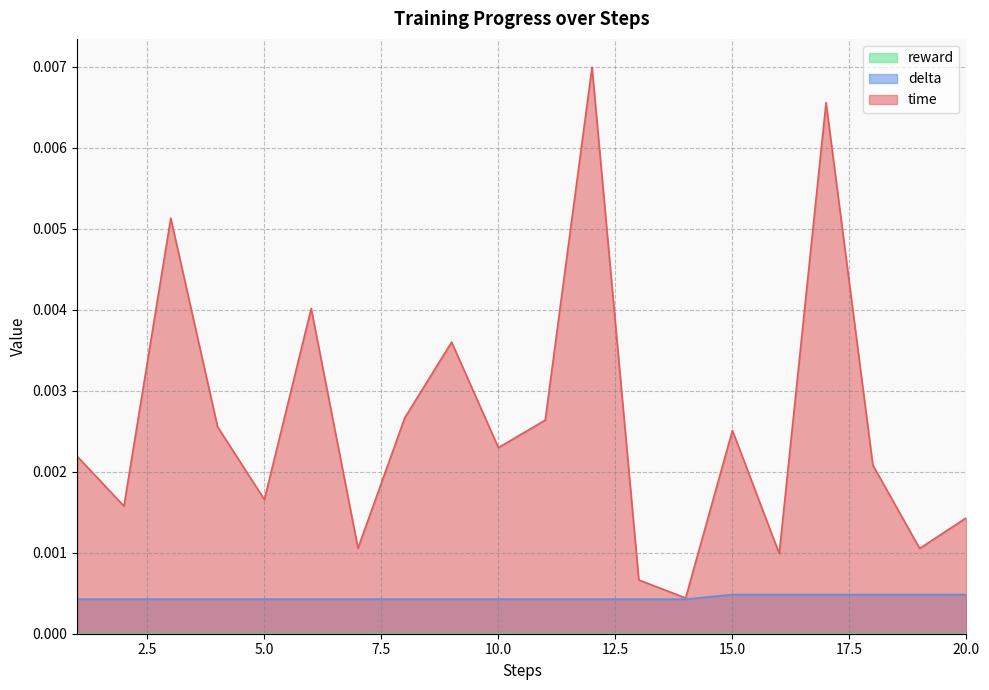

Is it true that delta equals 0.0 at 19?

False